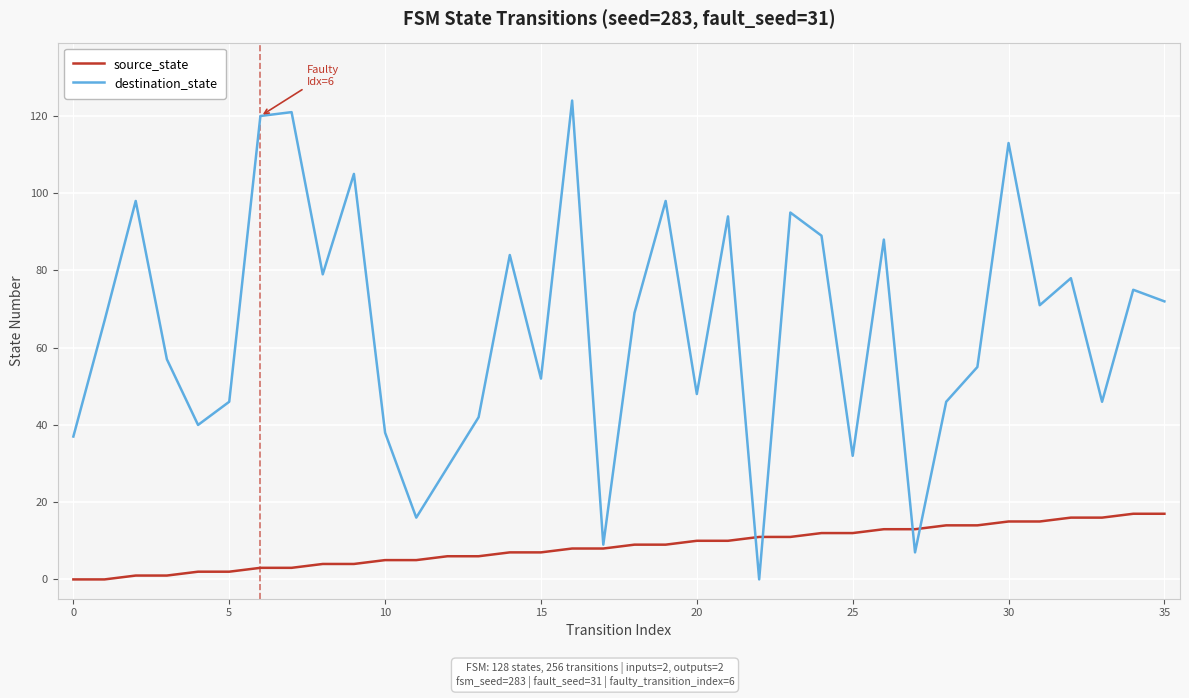

What is the difference between the maximum and minimum values in the source_state series?

17